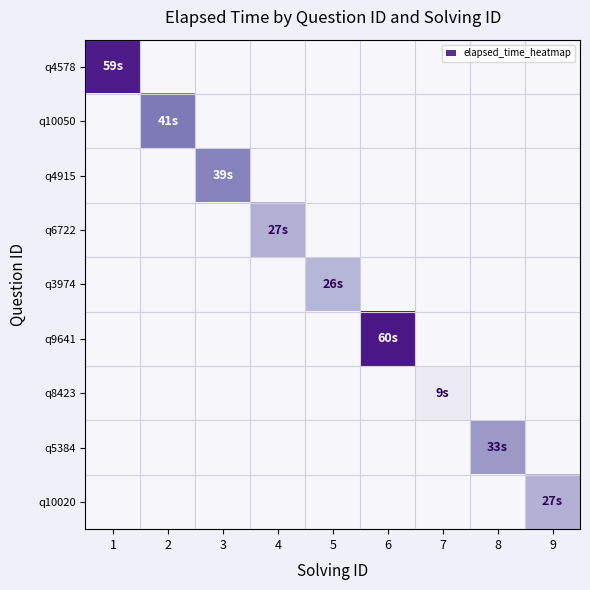

At which category is the sum across all series the highest?

6